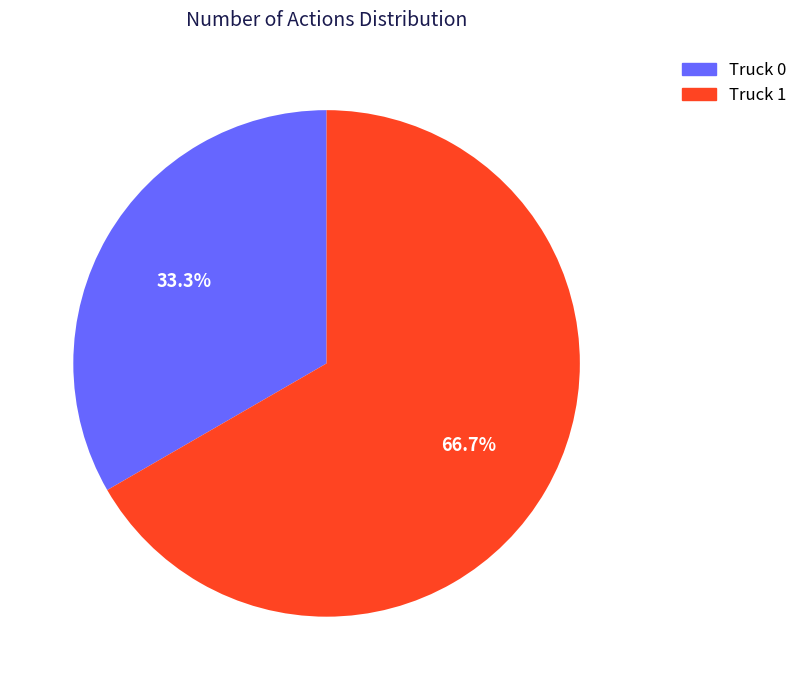

Is Truck 0 the majority of the pie?

No